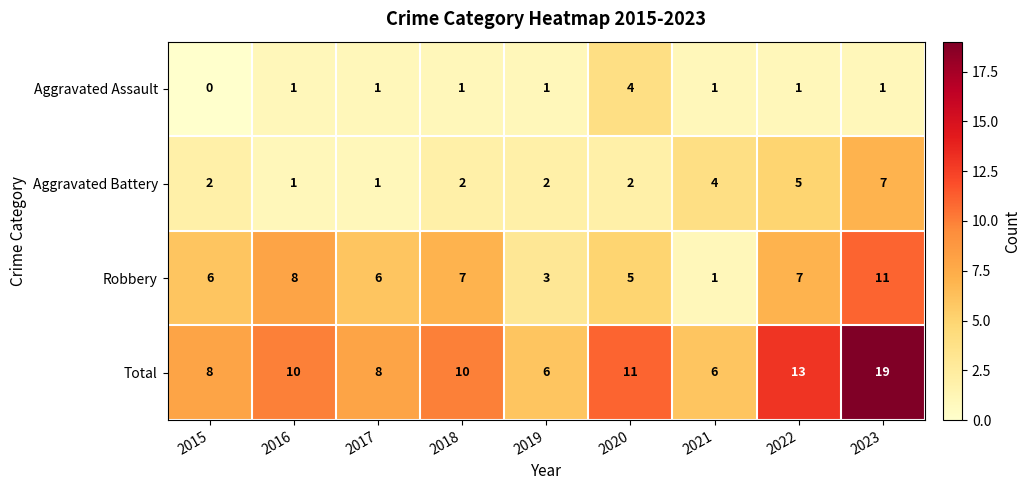

How many Robbery values are between 5 and 7?

5